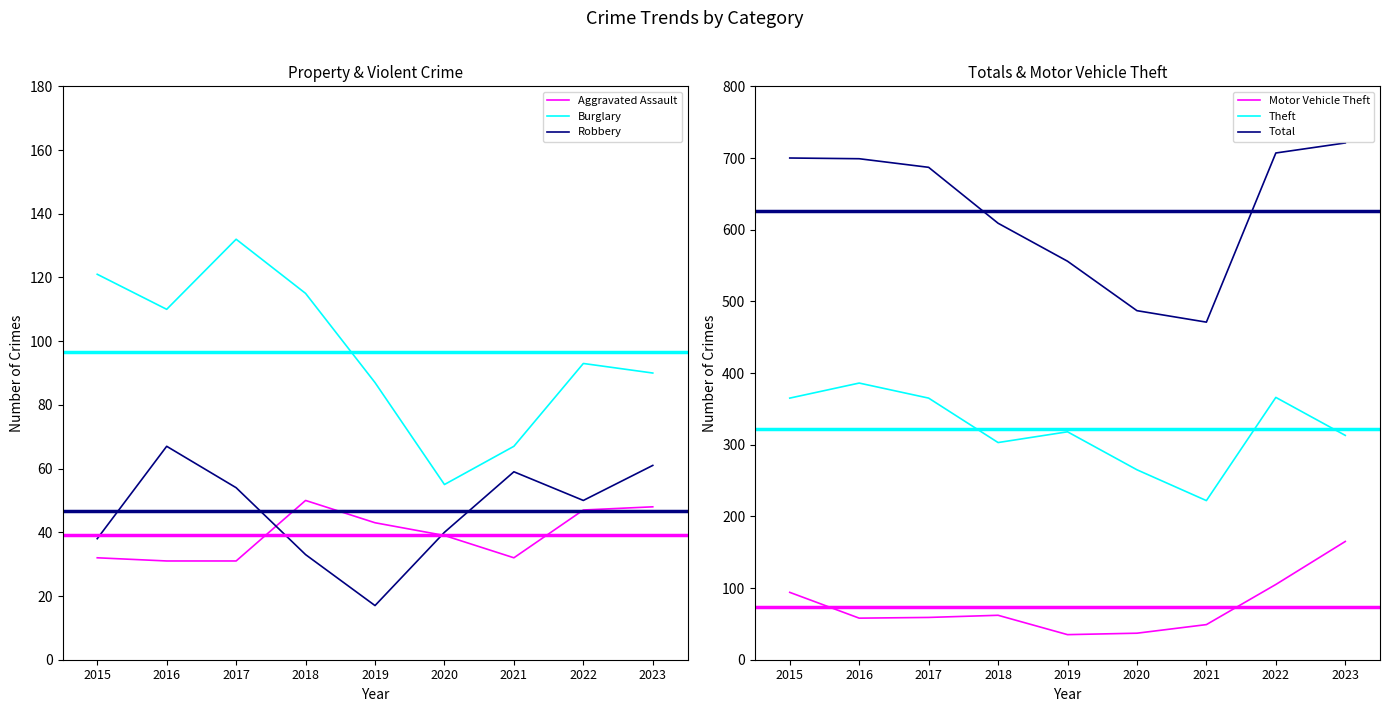

What are all the series names shown in the legend?

Aggravated Assault, Burglary, Robbery, Motor Vehicle Theft, Theft, Total